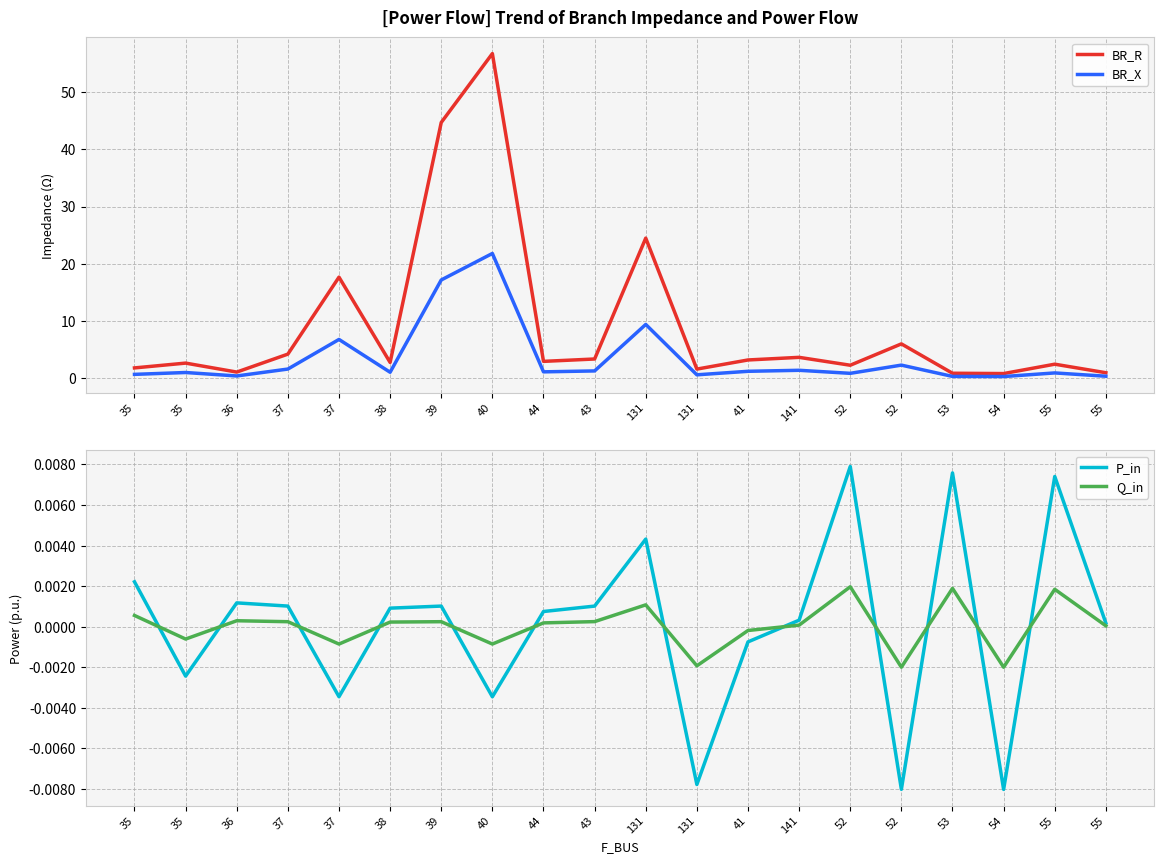

How many data points in P_in are above 0?

13